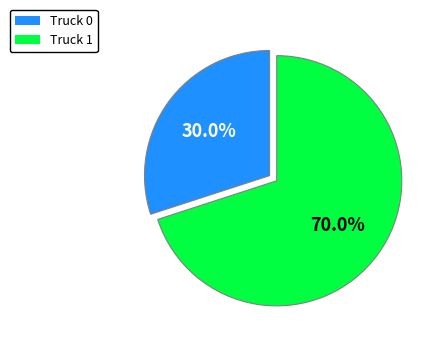

What percentage is NOT represented by Truck 0?

70.0%